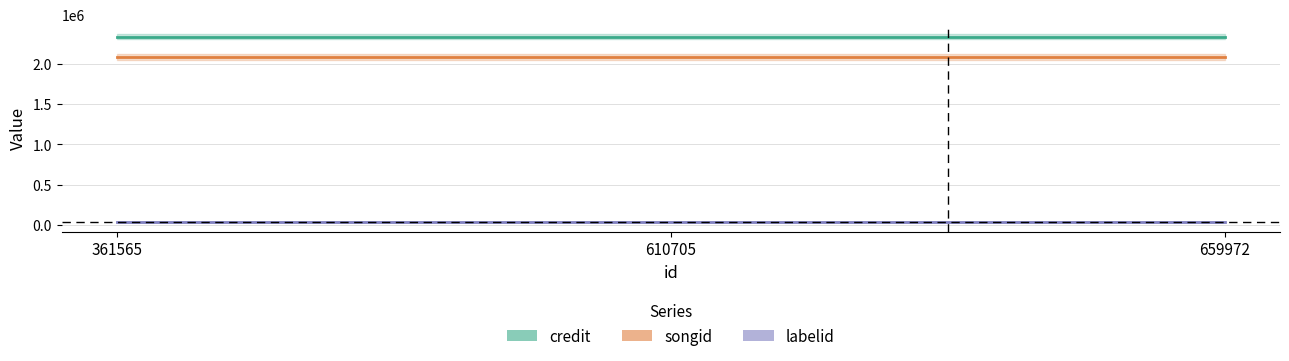

At which label does songid reach its peak?

361565